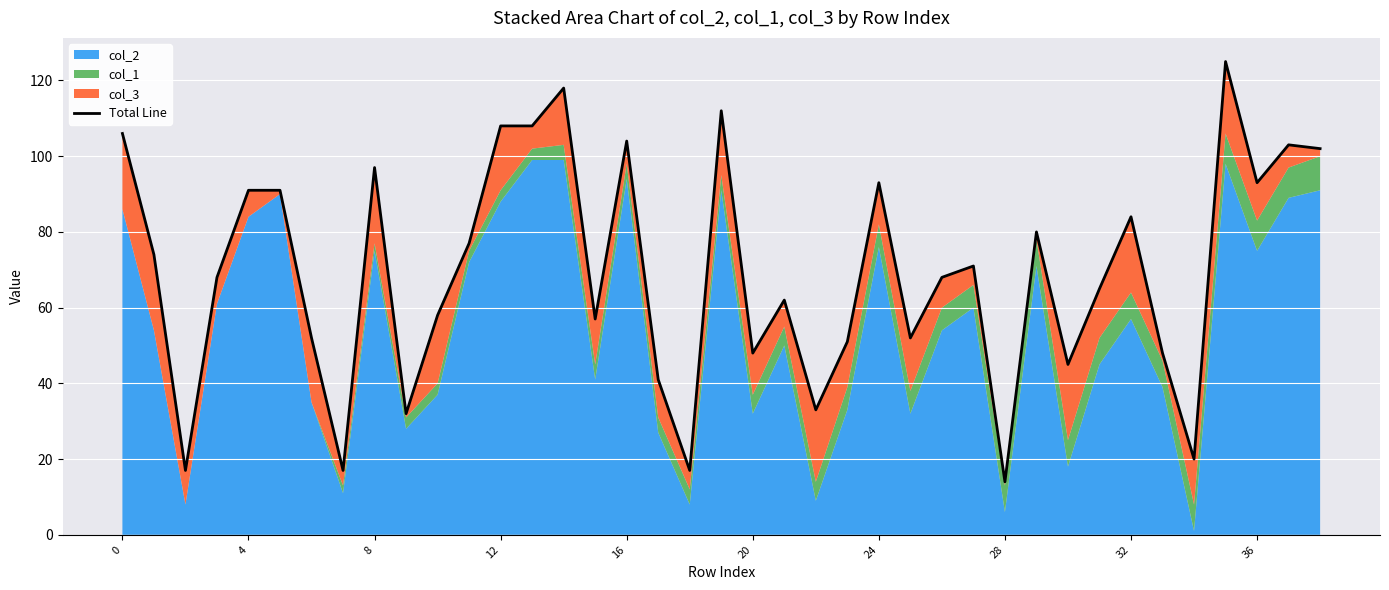

How many points are higher than both their immediate neighbors (excluding endpoints)?

11